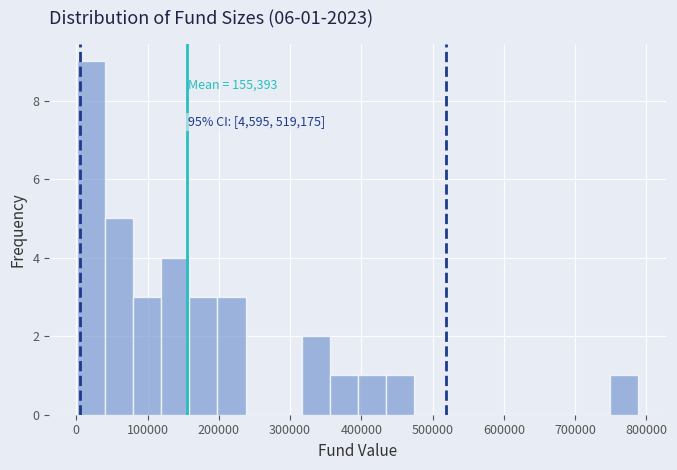

Read against the x-axis, roughly where is the centre of the tallest bar?

20000